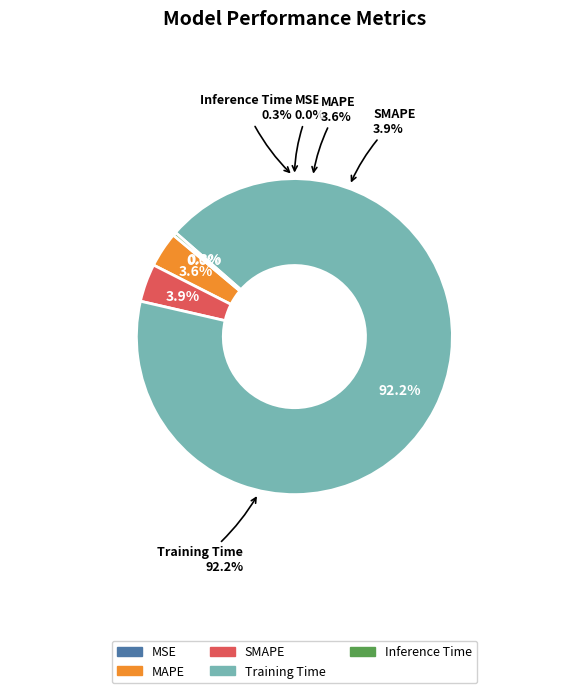

Count the number of slices in the pie.

5